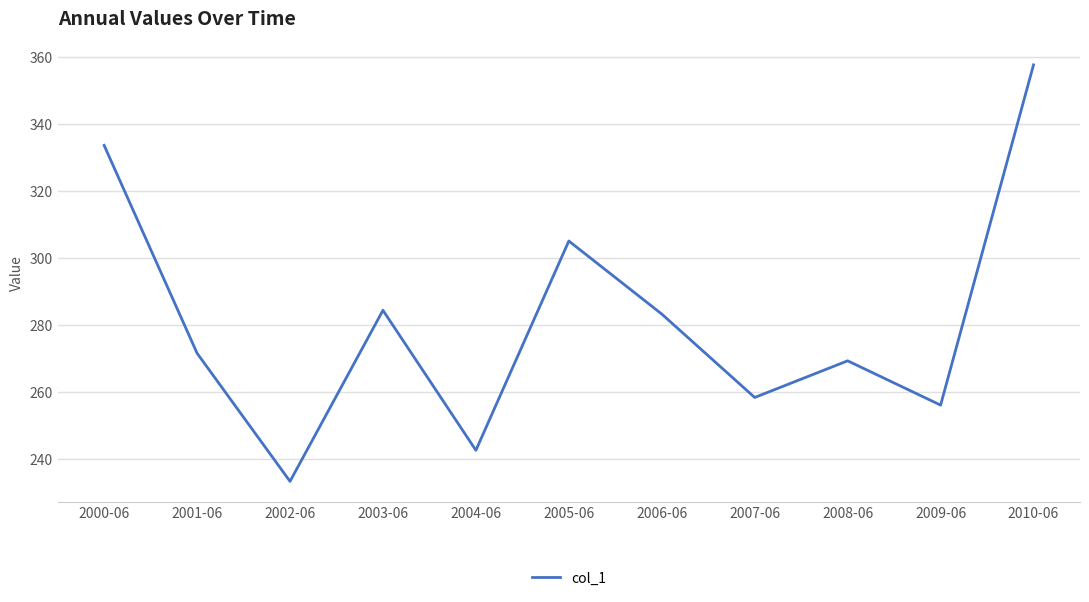

Where does the data first go above 271?

2000-06